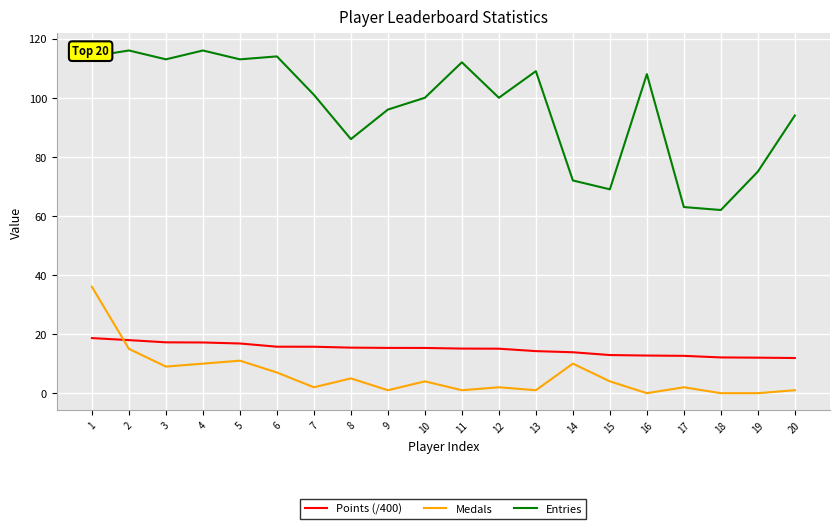

True or false: Medals and Entries intersect in this chart.

False